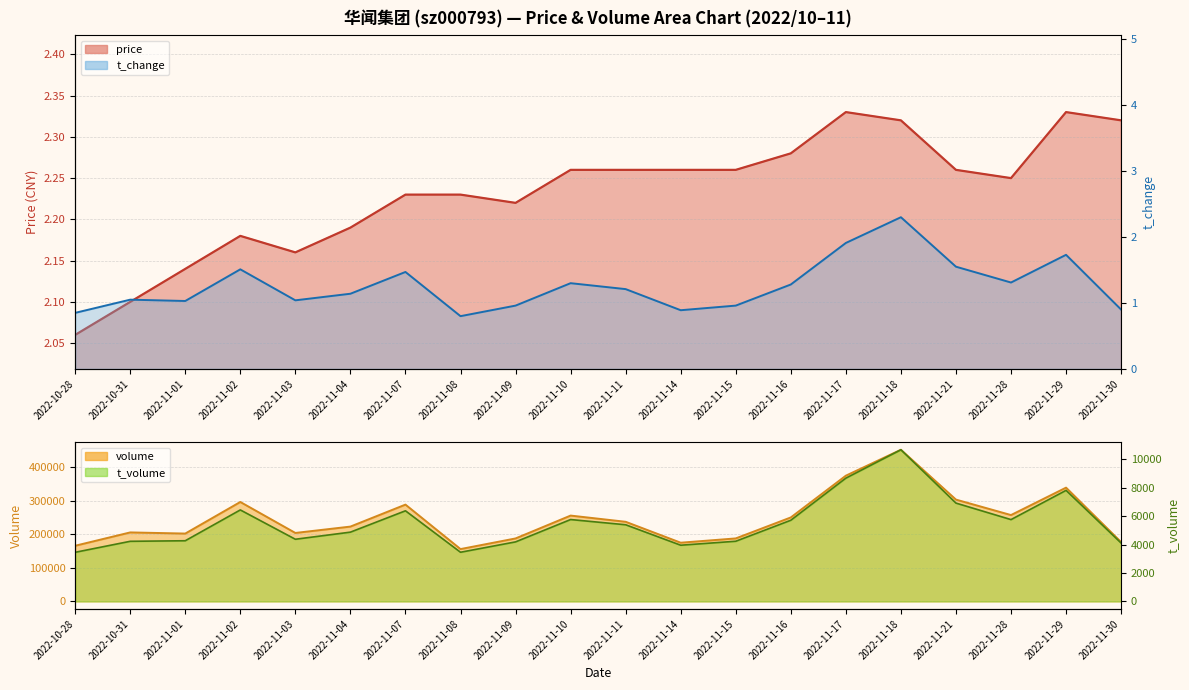

Reading right to left, extract all data points from this chart.

price: 2022-11-30=2.3	2022-11-29=2.3	2022-11-28=2.2	2022-11-21=2.3	2022-11-18=2.3	2022-11-17=2.3	2022-11-16=2.3	2022-11-15=2.3	2022-11-14=2.3	2022-11-11=2.3	2022-11-10=2.3	2022-11-09=2.2	2022-11-08=2.2	2022-11-07=2.2	2022-11-04=2.2	2022-11-03=2.2	2022-11-02=2.2	2022-11-01=2.1	2022-10-31=2.1	2022-10-28=2.1
t_change: 2022-11-30=0.9	2022-11-29=1.7	2022-11-28=1.3	2022-11-21=1.6	2022-11-18=2.3	2022-11-17=1.9	2022-11-16=1.3	2022-11-15=1.0	2022-11-14=0.9	2022-11-11=1.2	2022-11-10=1.3	2022-11-09=1.0	2022-11-08=0.8	2022-11-07=1.5	2022-11-04=1.1	2022-11-03=1.0	2022-11-02=1.5	2022-11-01=1.0	2022-10-31=1.1	2022-10-28=0.8